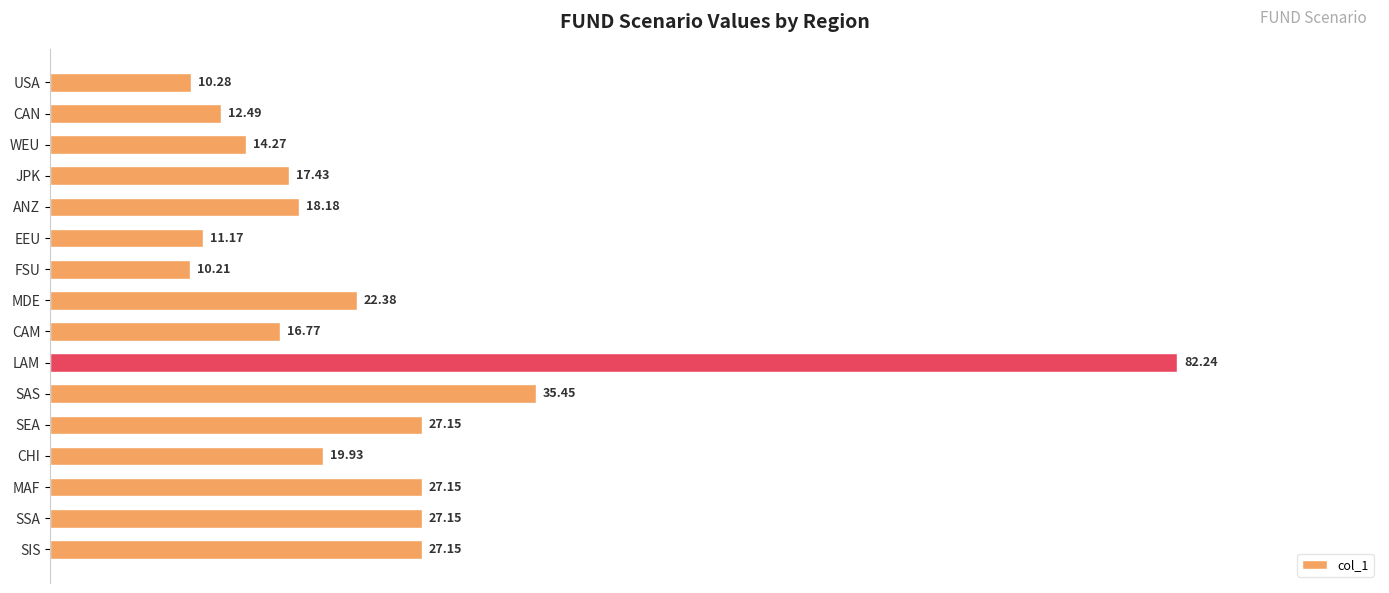

What is the label of the 2nd bar from the bottom?

SSA